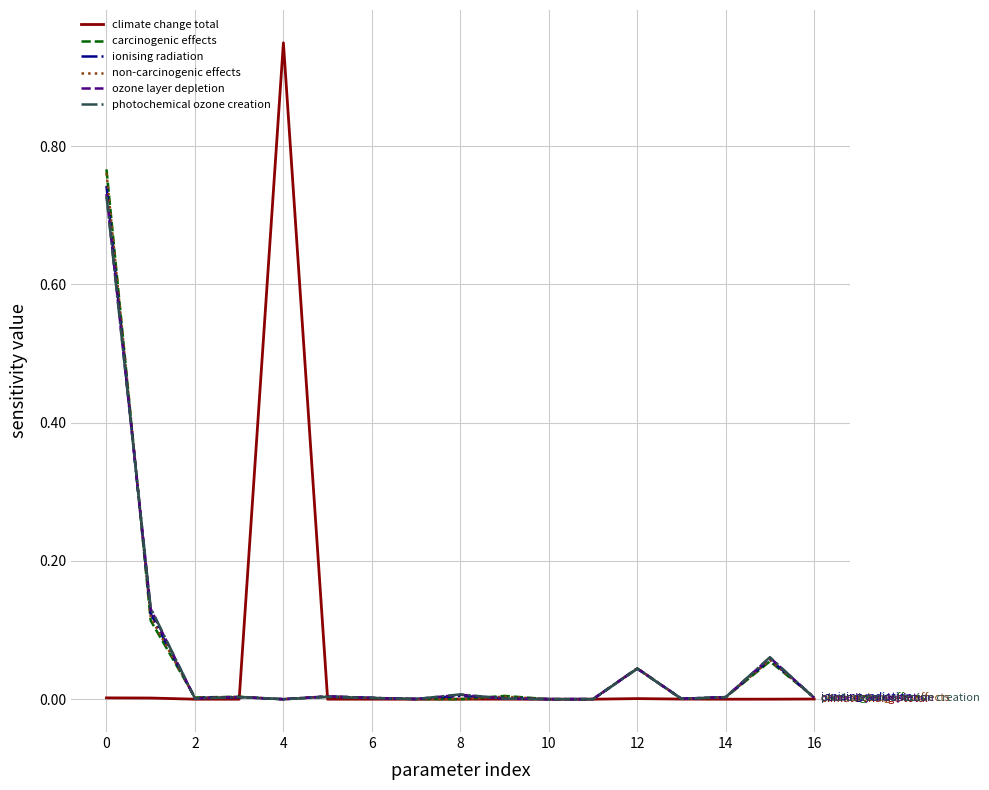

Which series has the widest spread of values?

climate change total